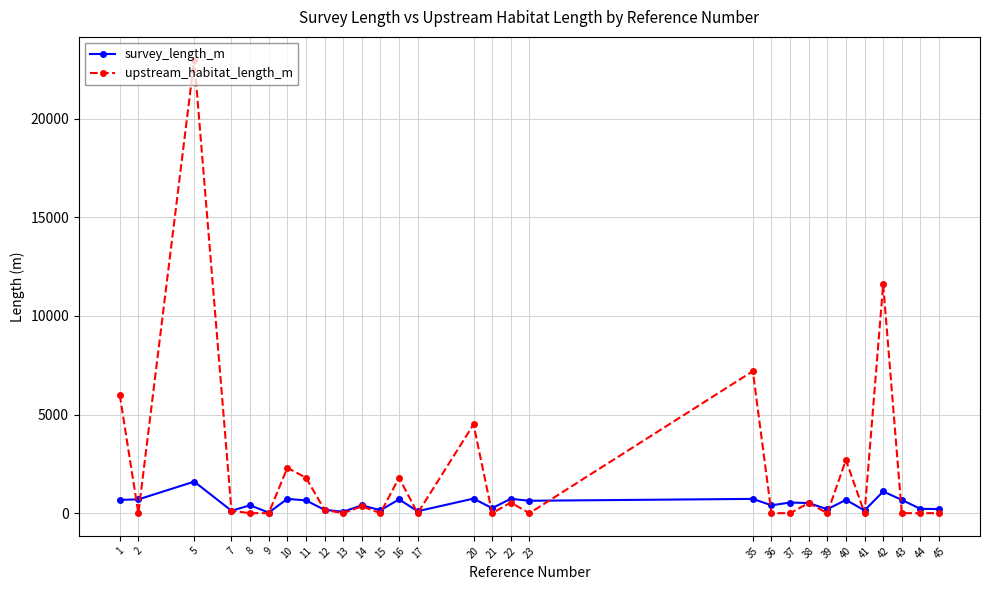

The value of upstream_habitat_length_m at 11 is 980. True or false?

False